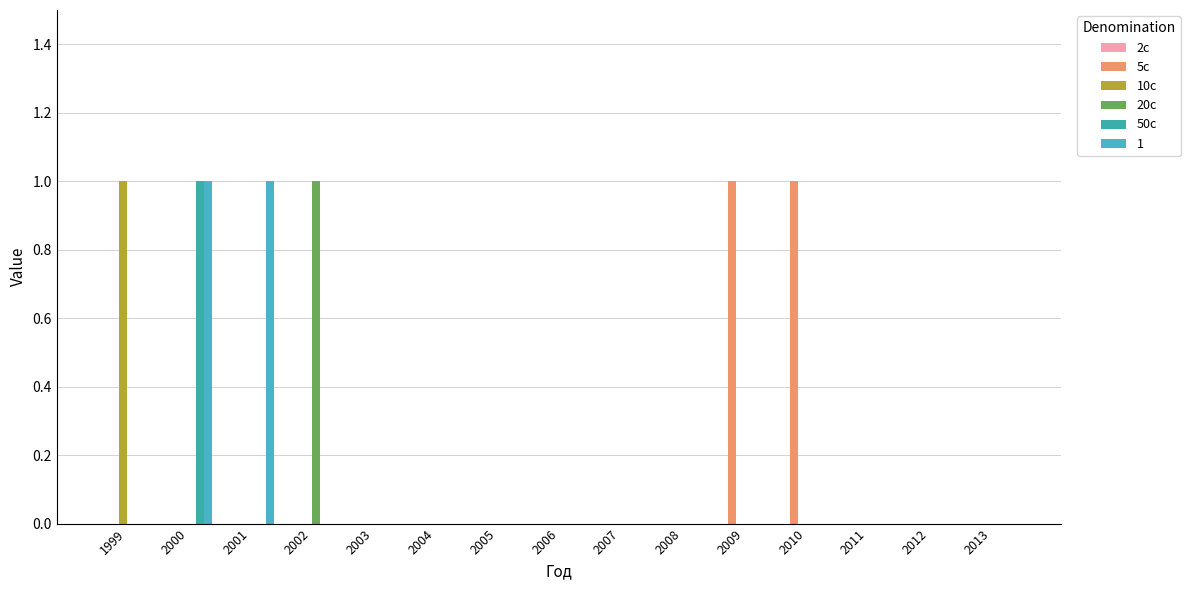

What is the sum of all 20c values?

1